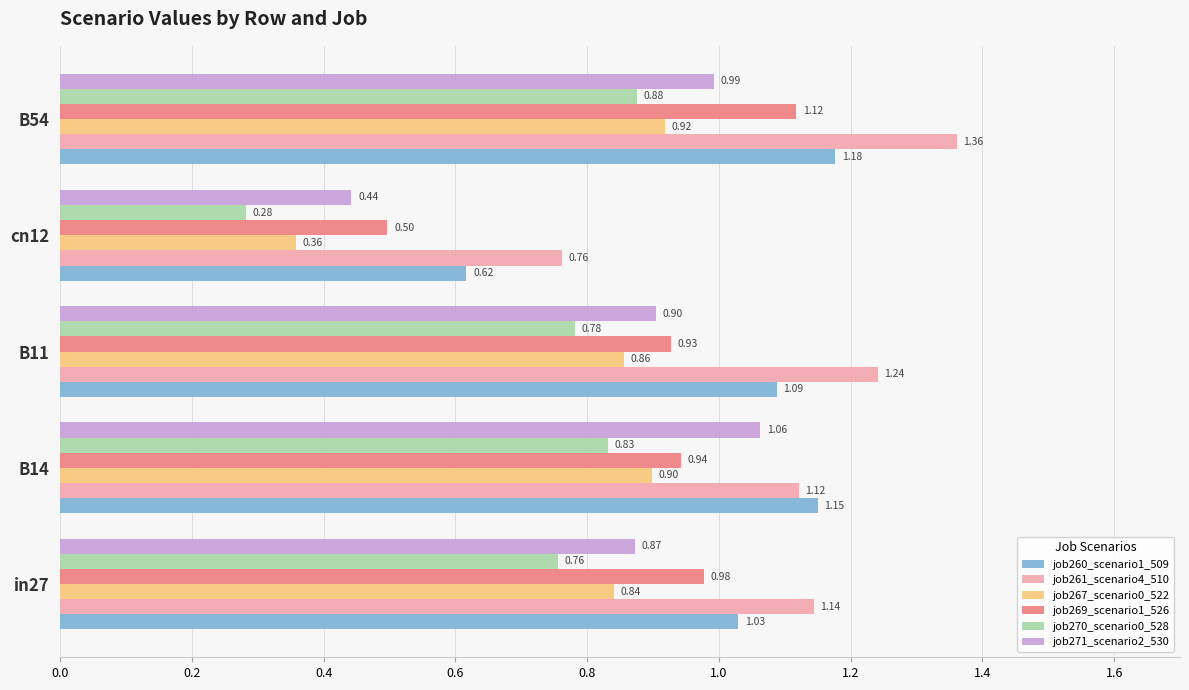

How many series are shown in this chart?

6